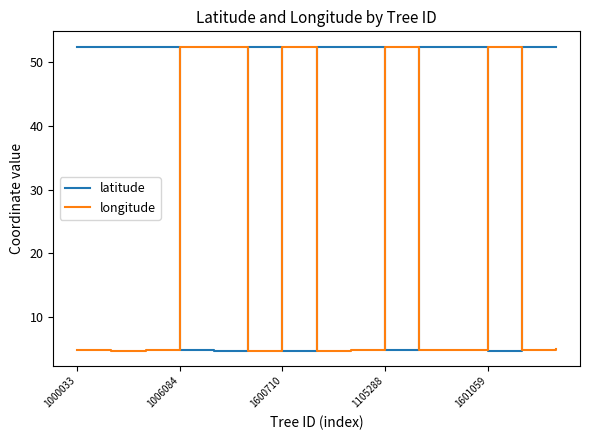

What is the minimum value for longitude?

4.8